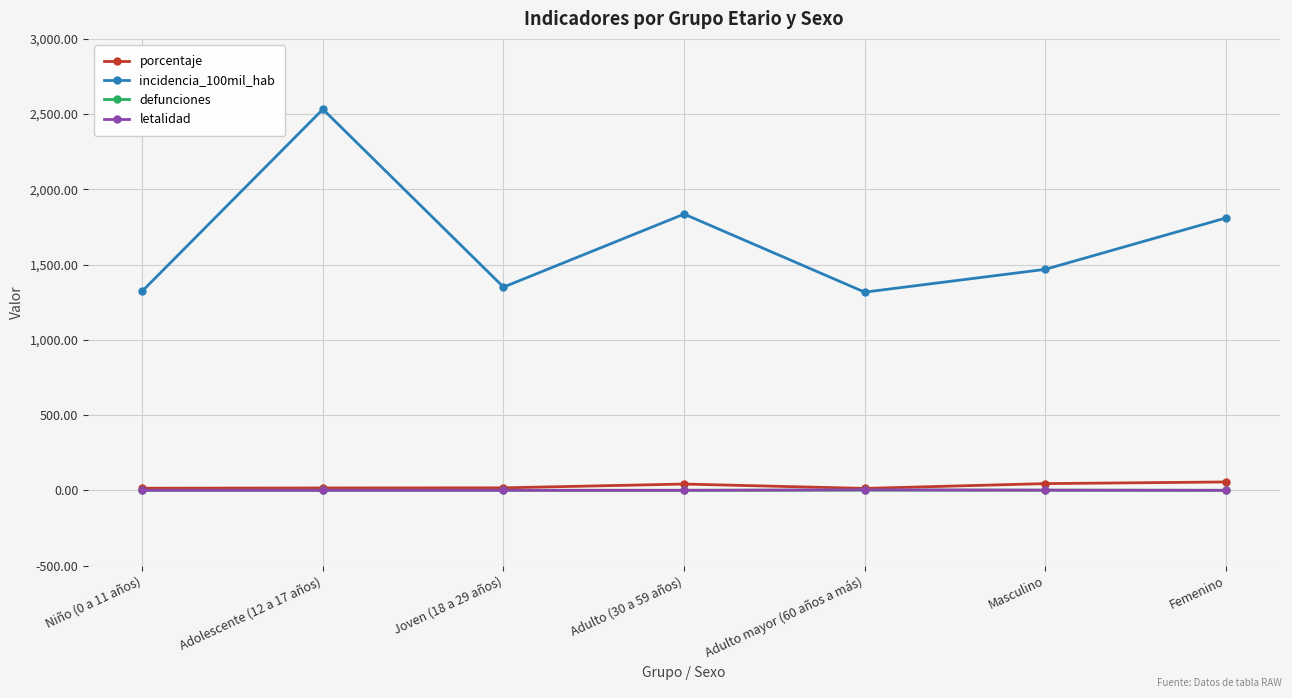

True or false: letalidad and incidencia_100mil_hab intersect in this chart.

False